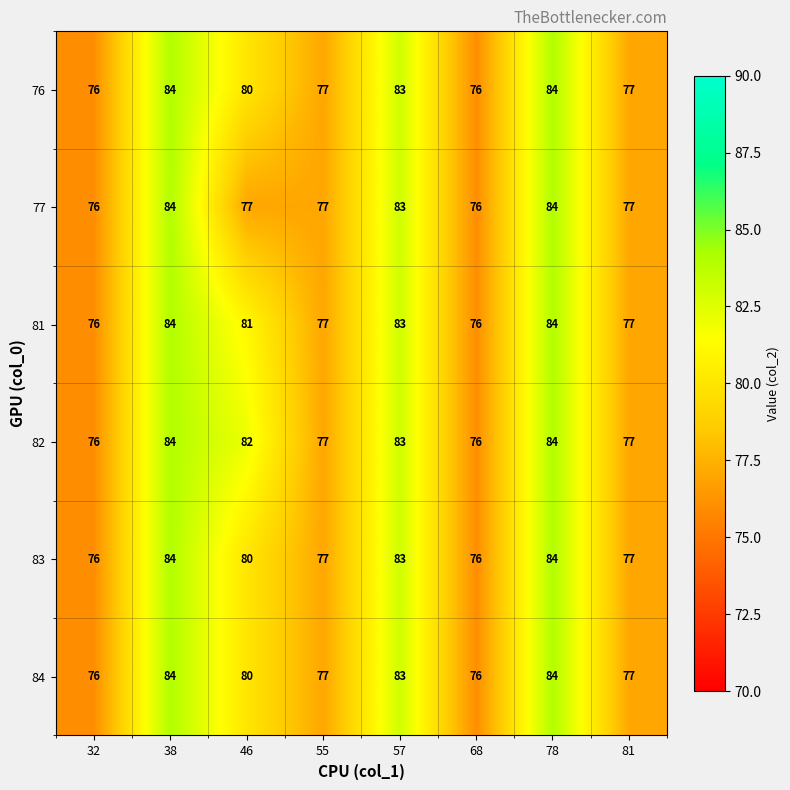

What is the difference between the maximum and second lowest values in the 76 series?

8